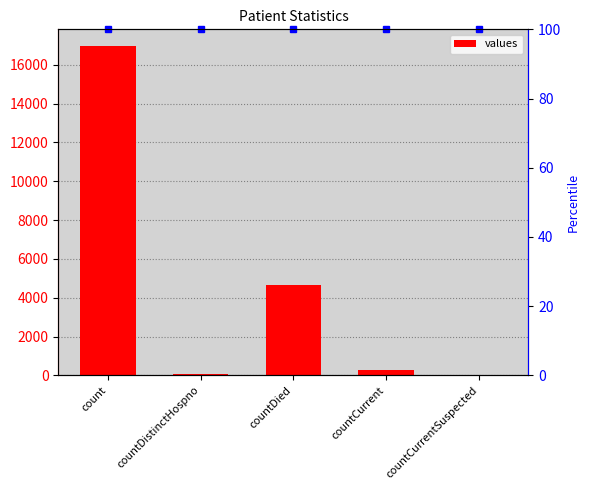

Rank the categories by value from lowest to highest.

countCurrentSuspected, countDistinctHospno, countCurrent, countDied, count